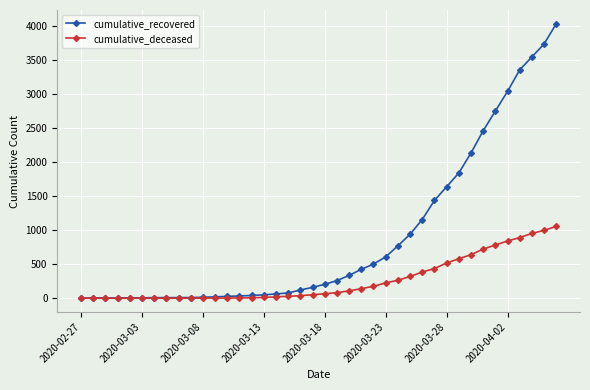

Which series has the largest total across all categories?

cumulative_recovered